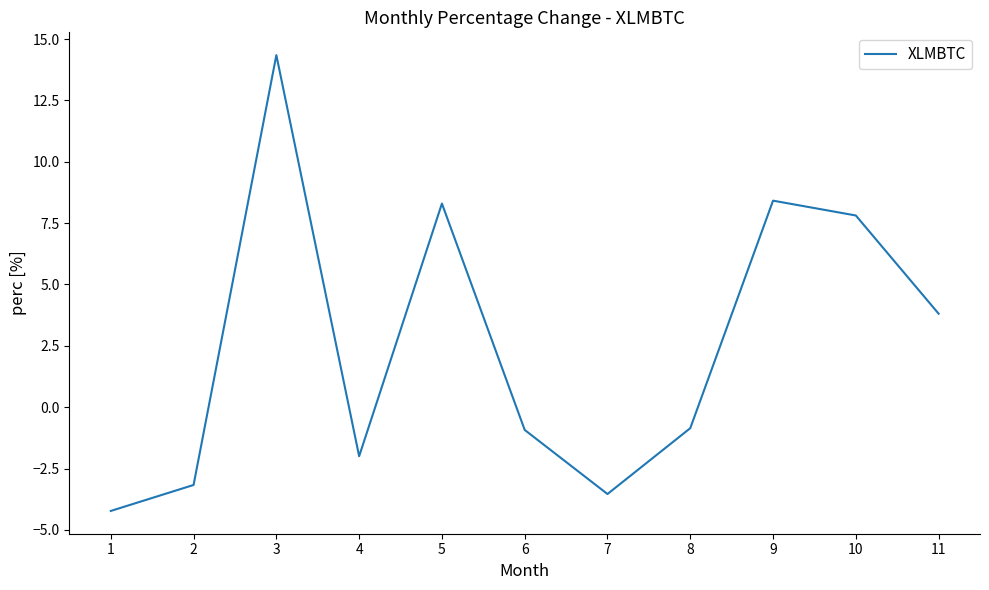

What is the average value?

2.5